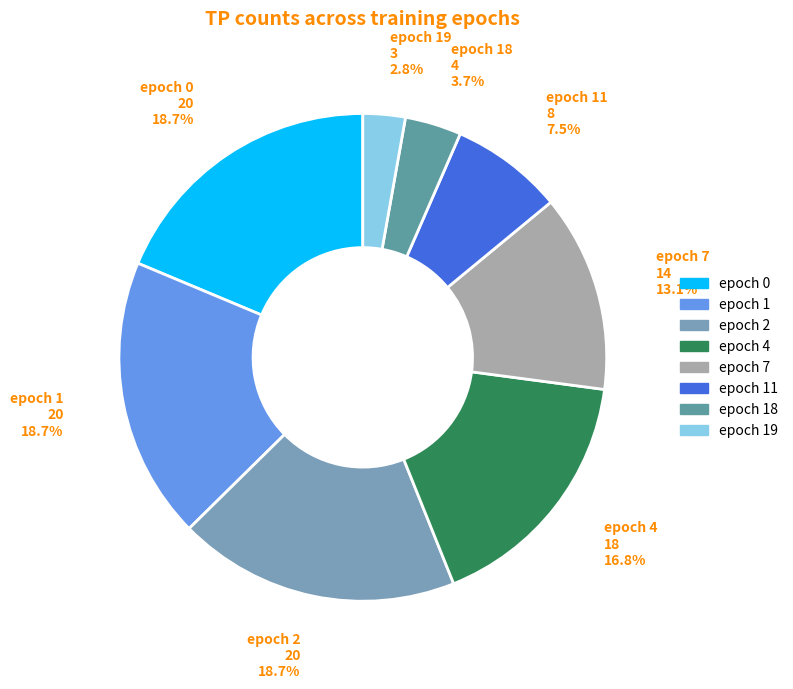

Does epoch 19 account for over 50% of the chart?

No